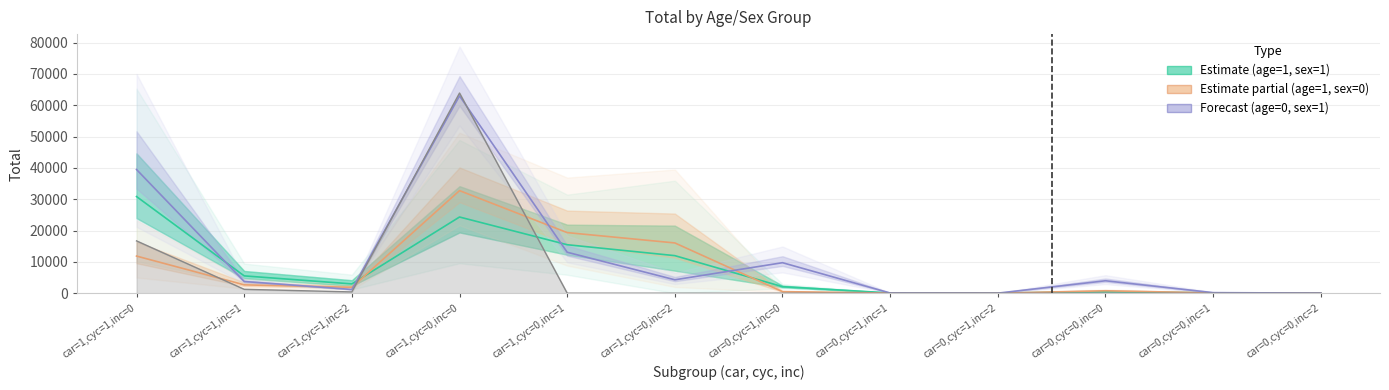

Count the number of data series in this chart.

3